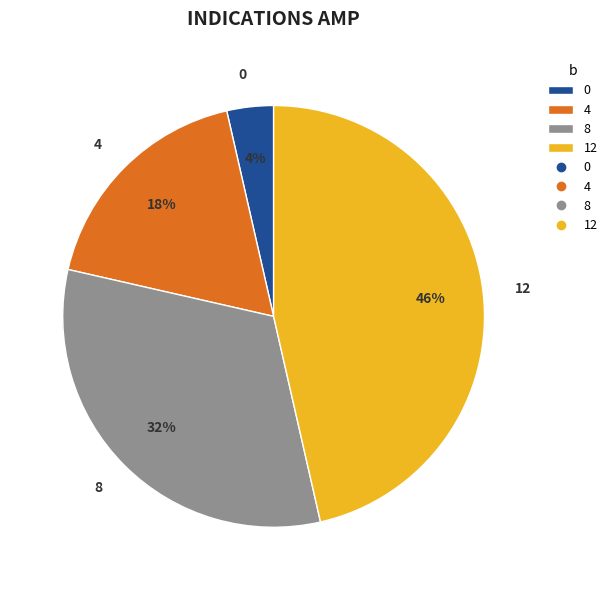

Does 0 account for over 50% of the chart?

No